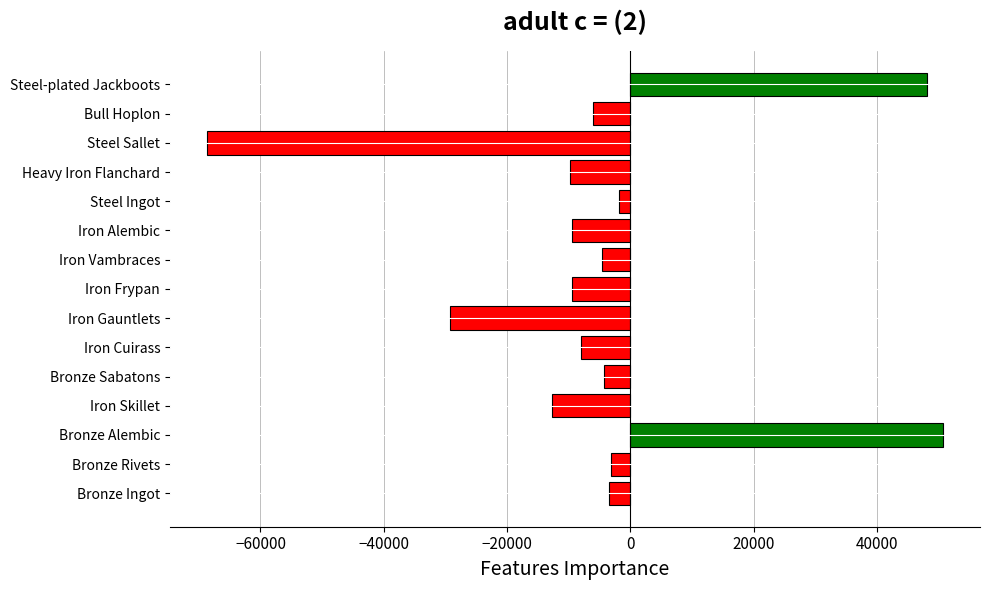

At which category does the chart reach its minimum across all series?

Steel Sallet